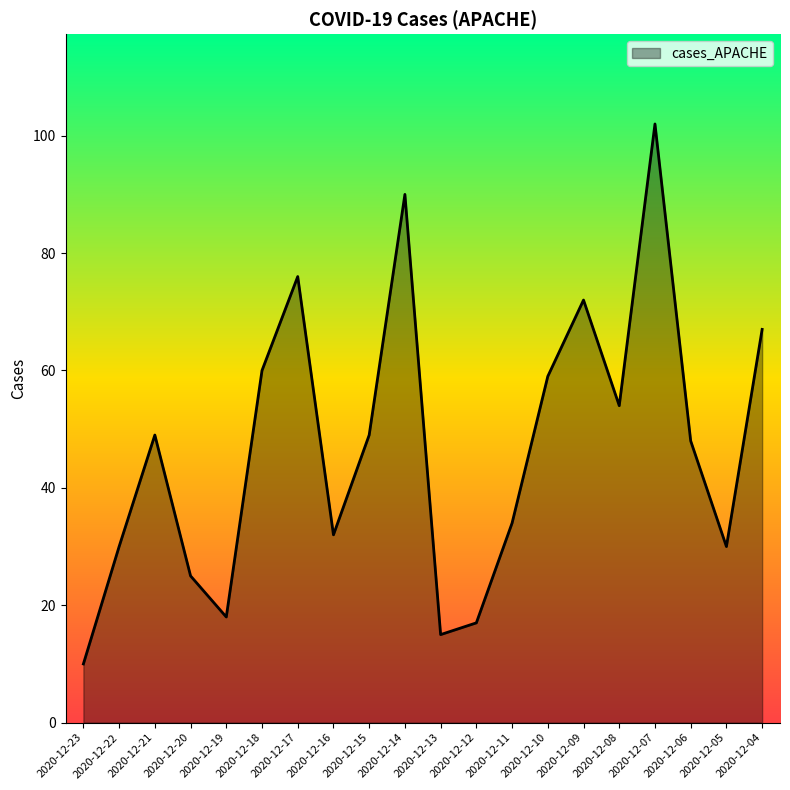

Is it true that the value at 2020-12-22 is 30?

True